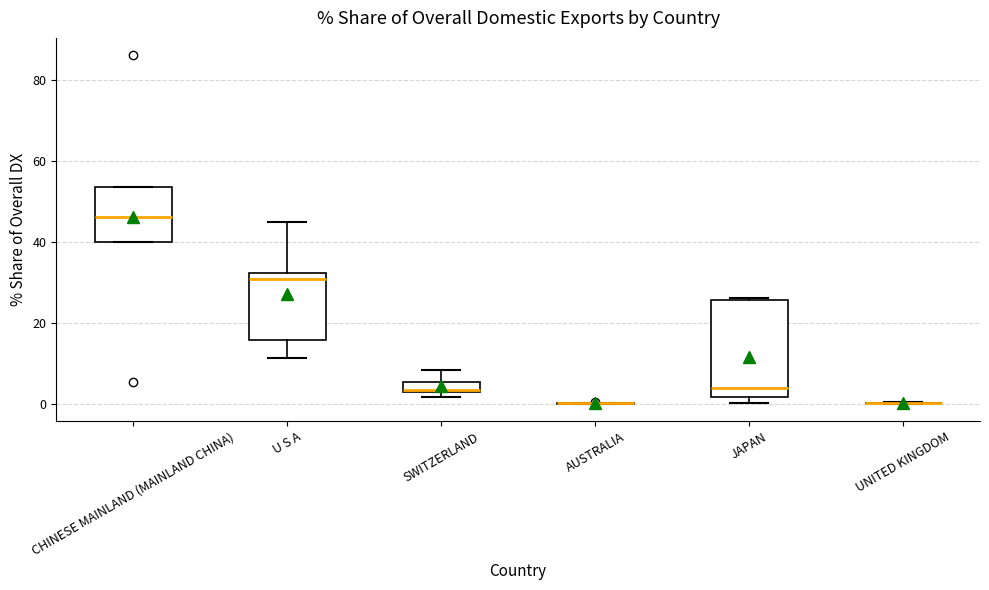

Comparing the boxes themselves (not the whiskers), which one is the tallest?

JAPAN